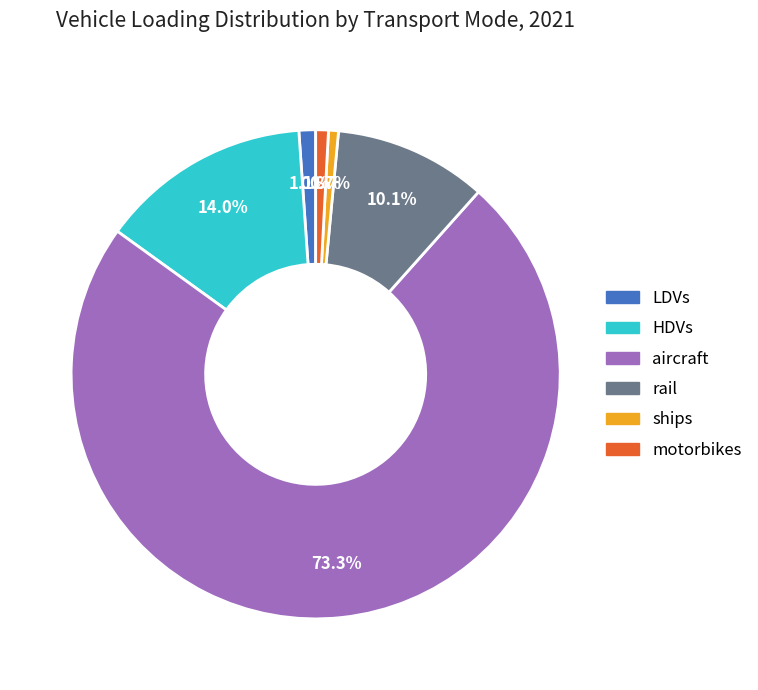

Is there any slice that represents more than half of the pie?

Yes